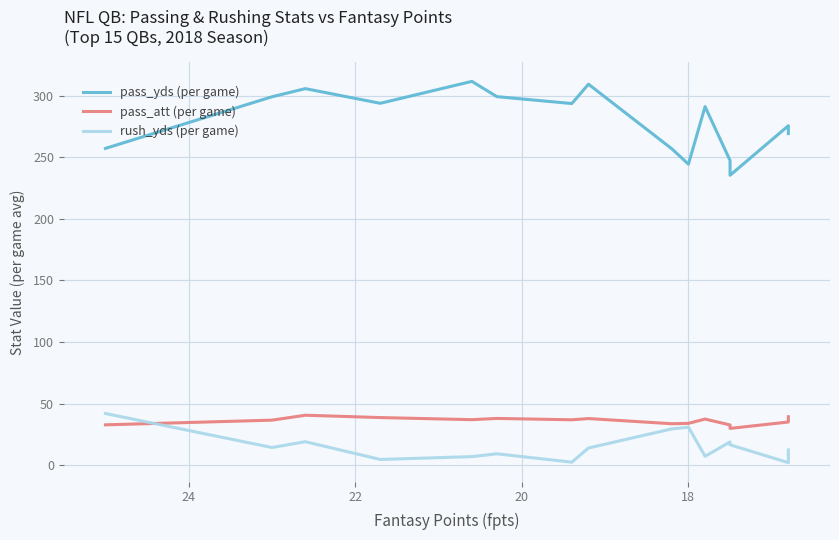

The pass_att (per game) series shows 34.0 at 18. True or false?

True